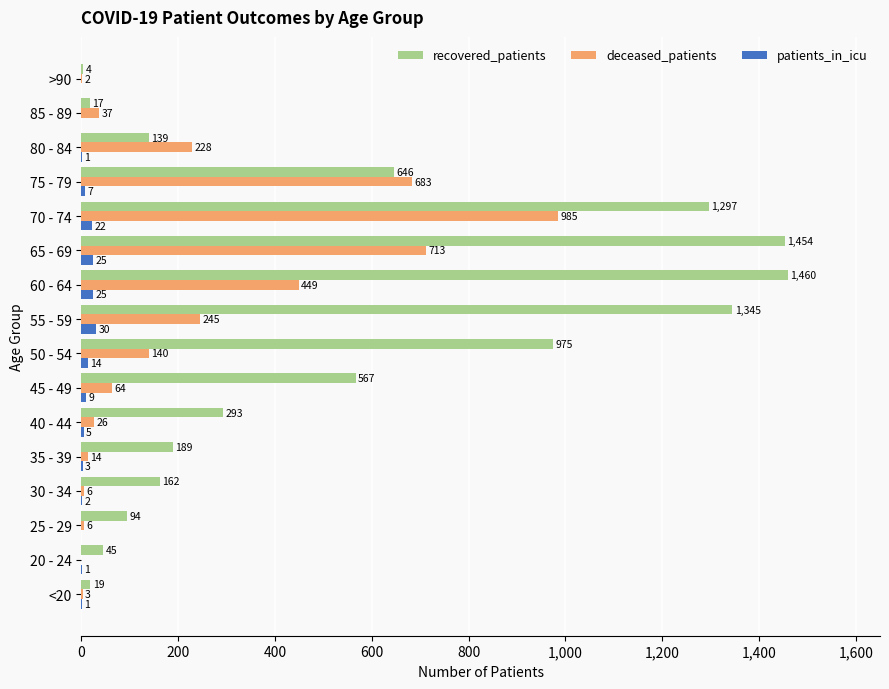

True or false: deceased_patients has a value of 244 at 60 - 64.

False